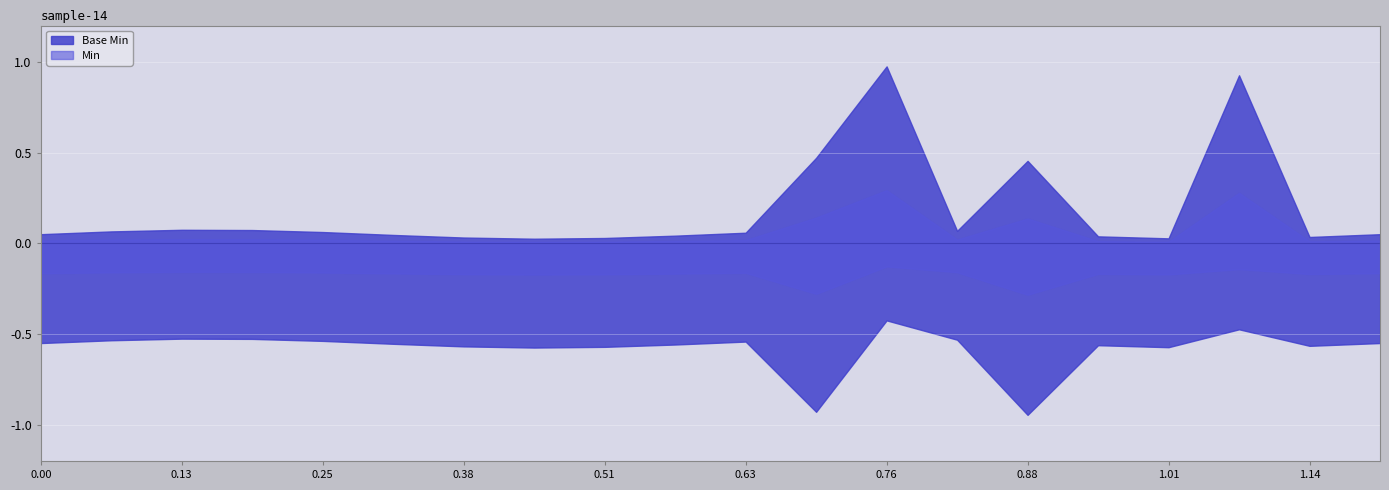

True or false: the data has more than 2 interior local peaks.

False